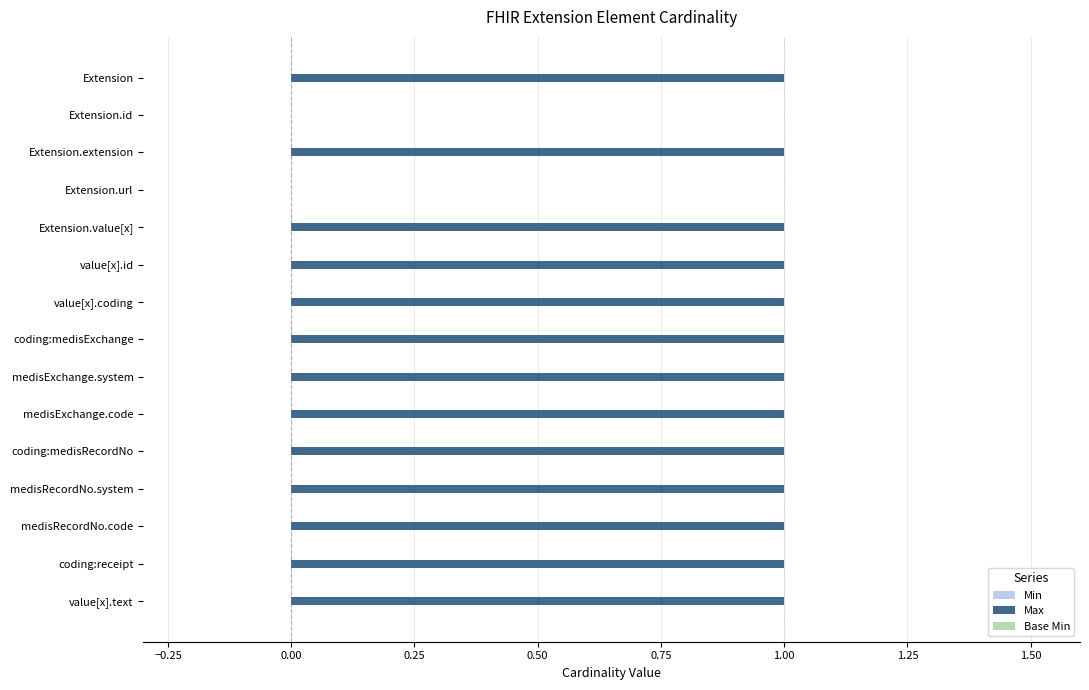

Approximately how many times larger is the value at medisExchange.system compared to Extension.extension?

1.0